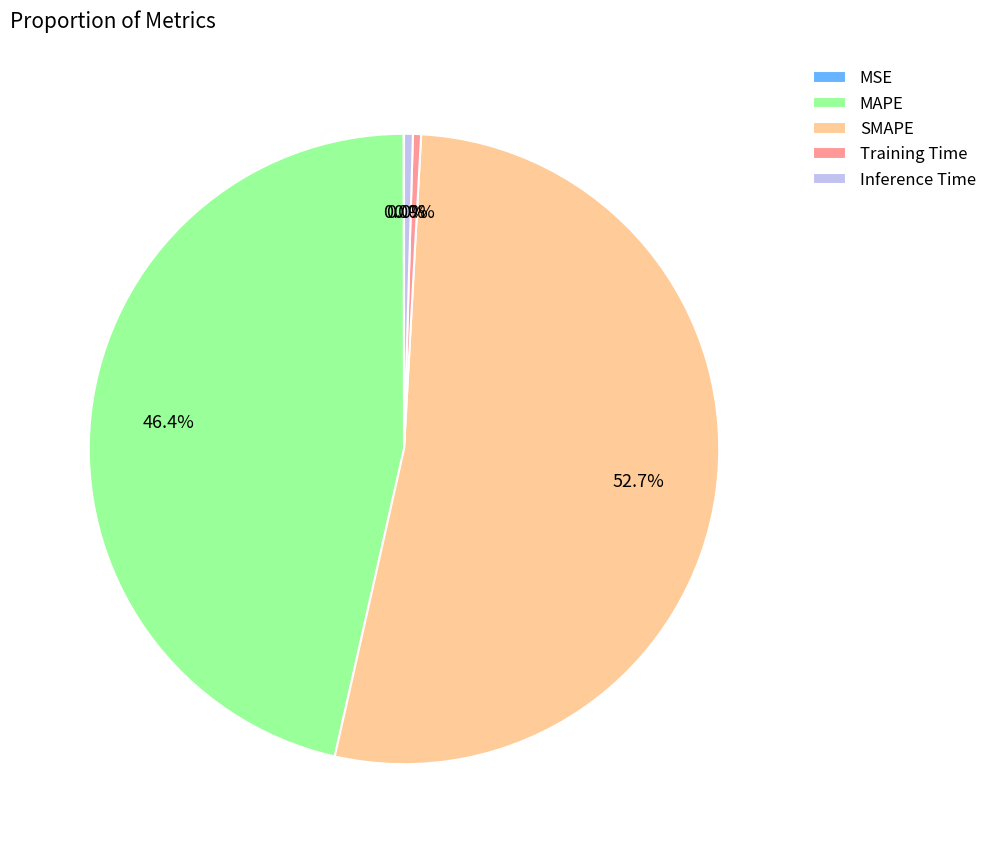

To the nearest percent, what is the combined percentage of SMAPE and MSE?

53%